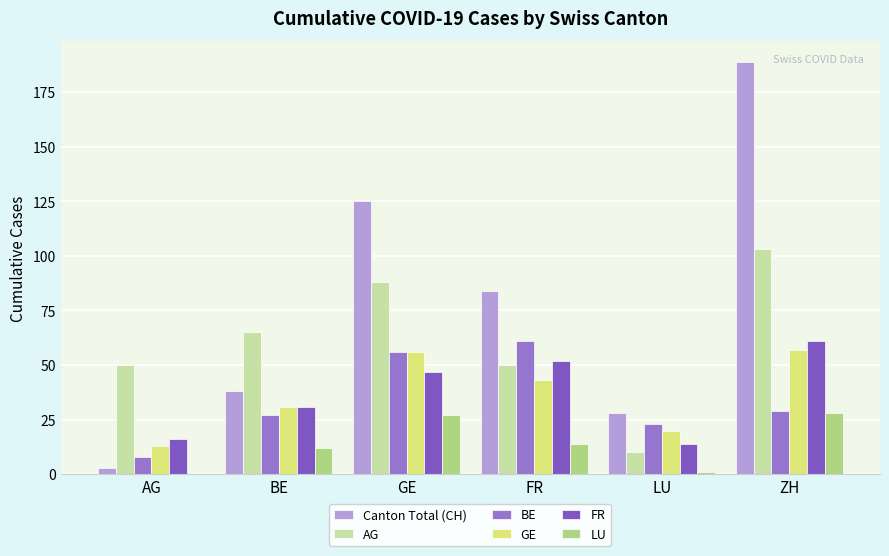

At ZH, list the series in order from largest to smallest.

Canton Total (CH), AG, FR, GE, BE, LU